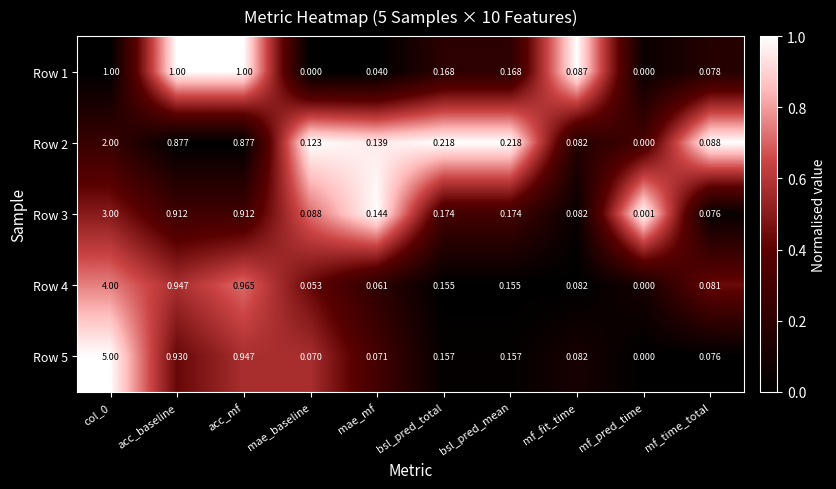

Is the value of Row 1 at bsl_pred_mean greater than the value of Row 3 at mf_time_total?

Yes